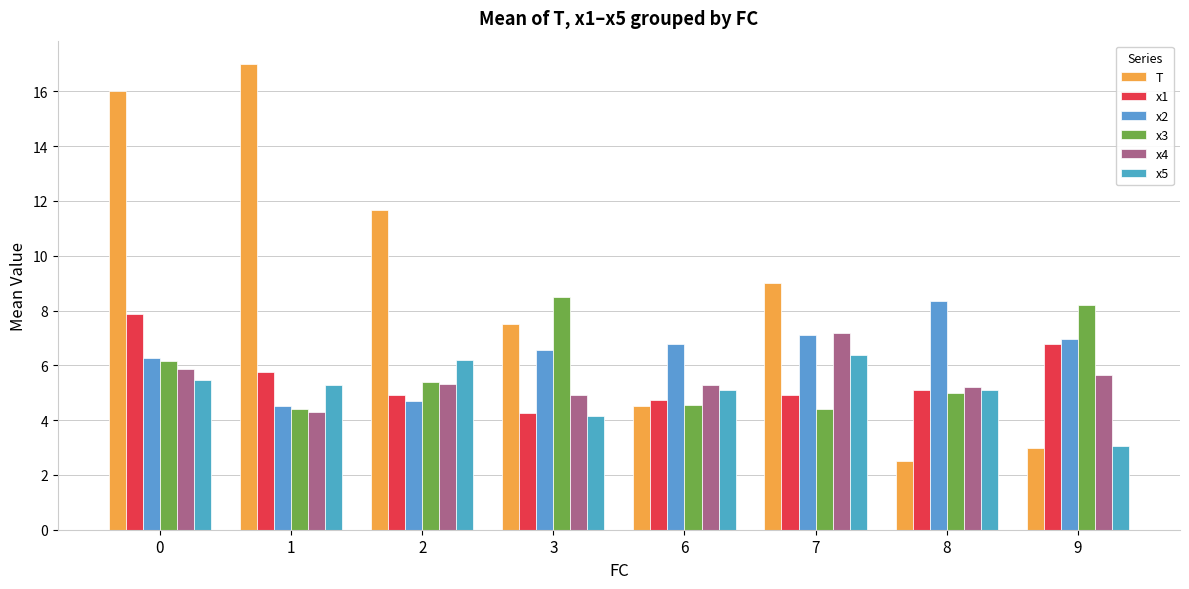

How many values in the x5 series exceed 5?

6